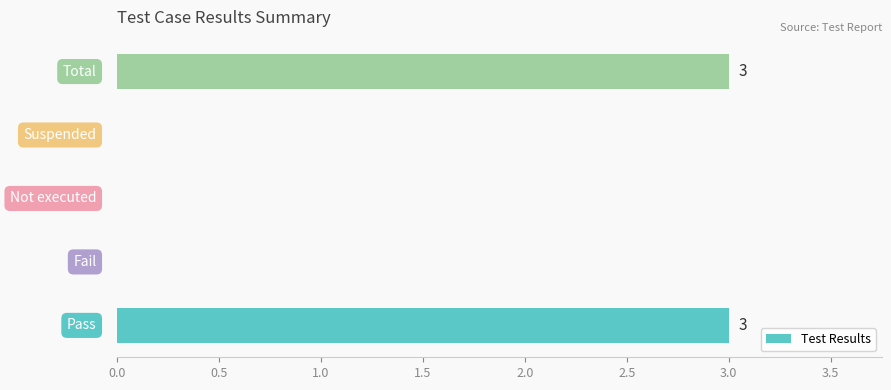

What is the sum of all values?

6